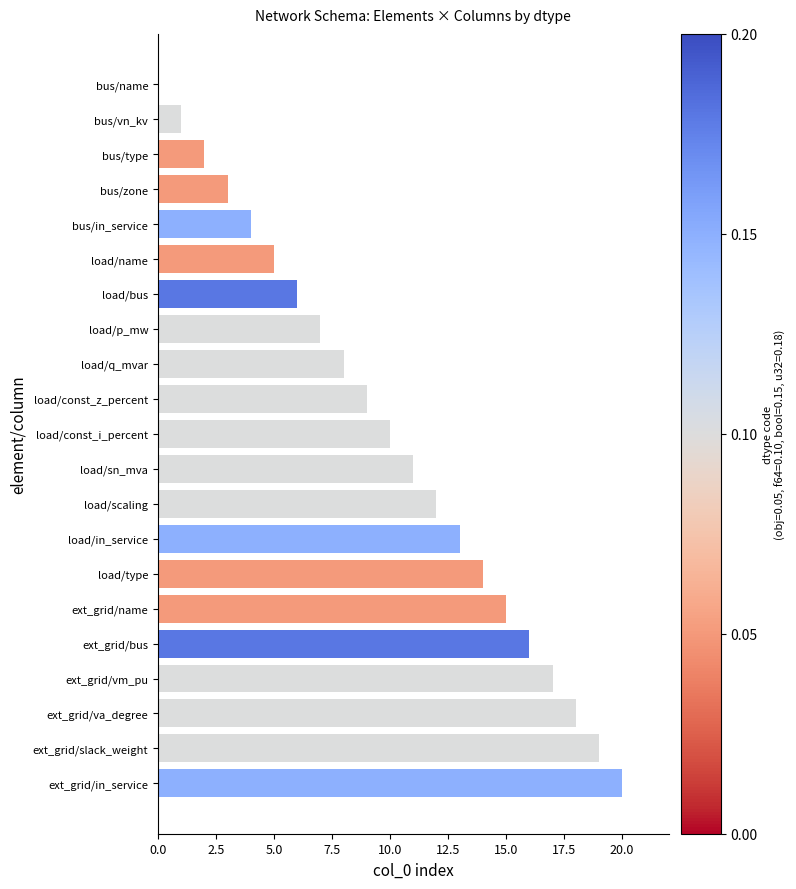

What value does the data have at load/scaling?

12